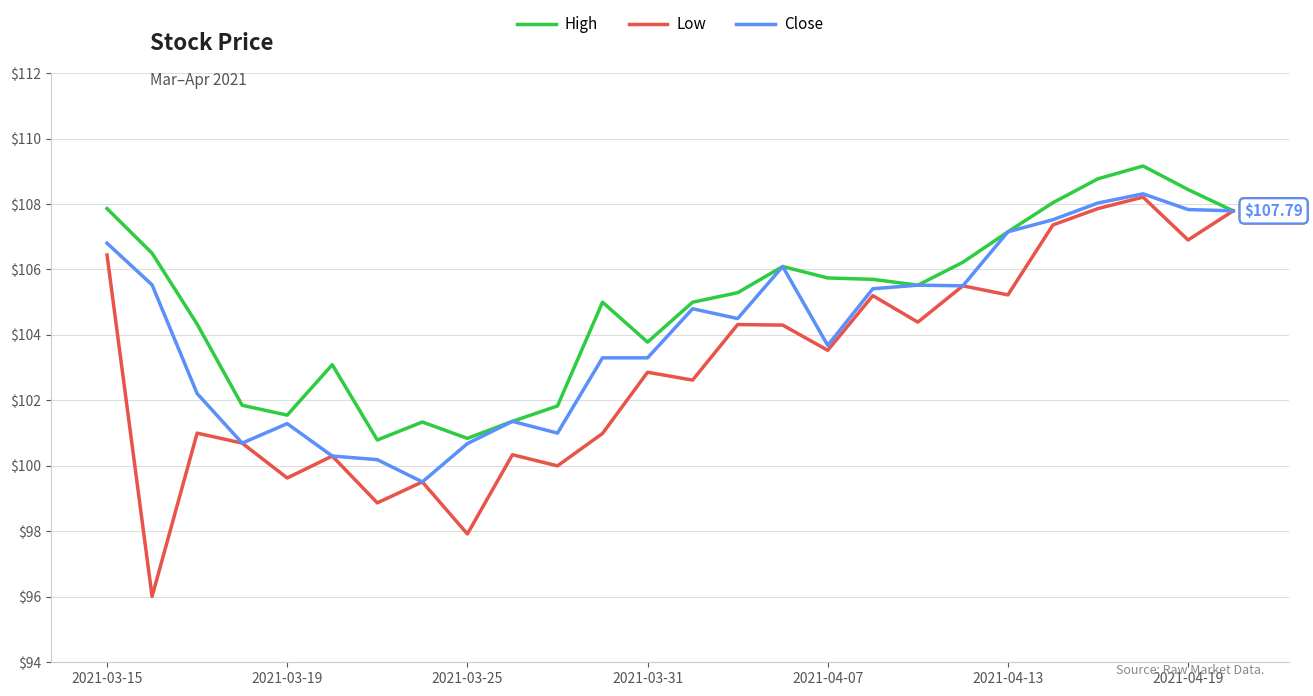

Which series has the widest spread of values?

Low